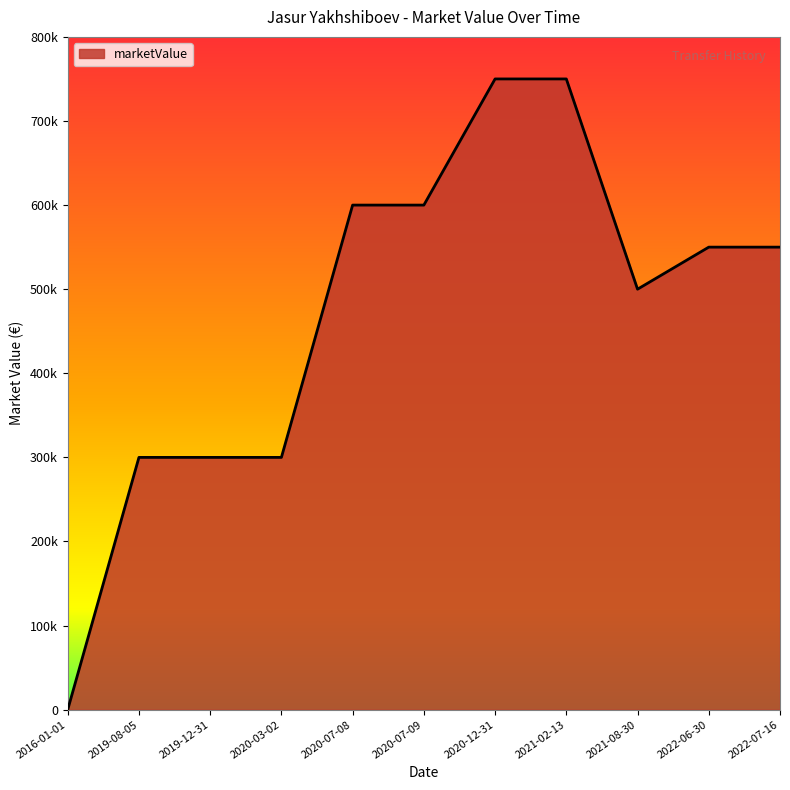

Does the chart display data point markers on the line(s)?

No